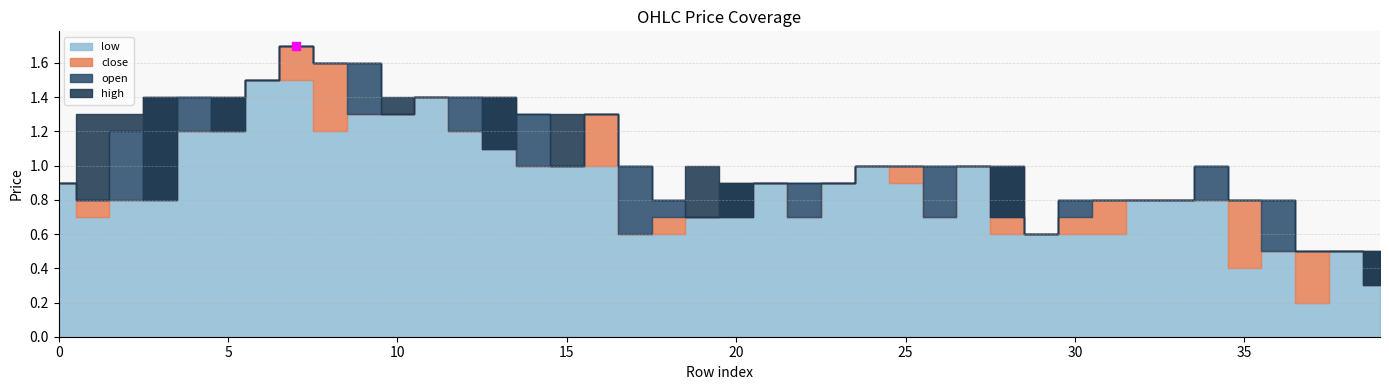

Which series has the largest total across all categories?

high